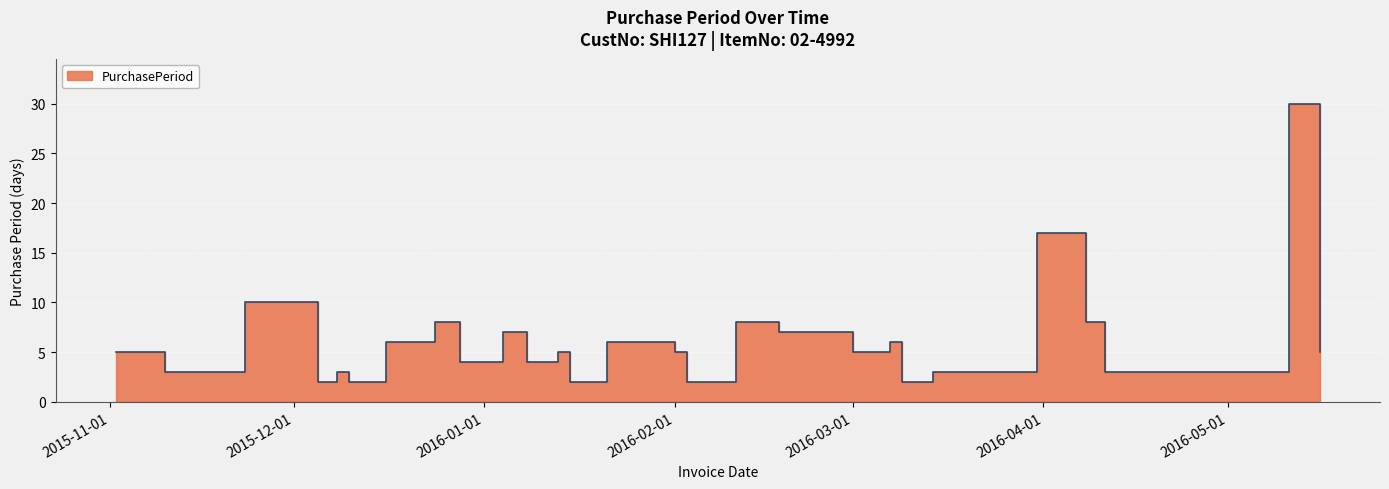

Does the chart display data point markers on the line(s)?

No